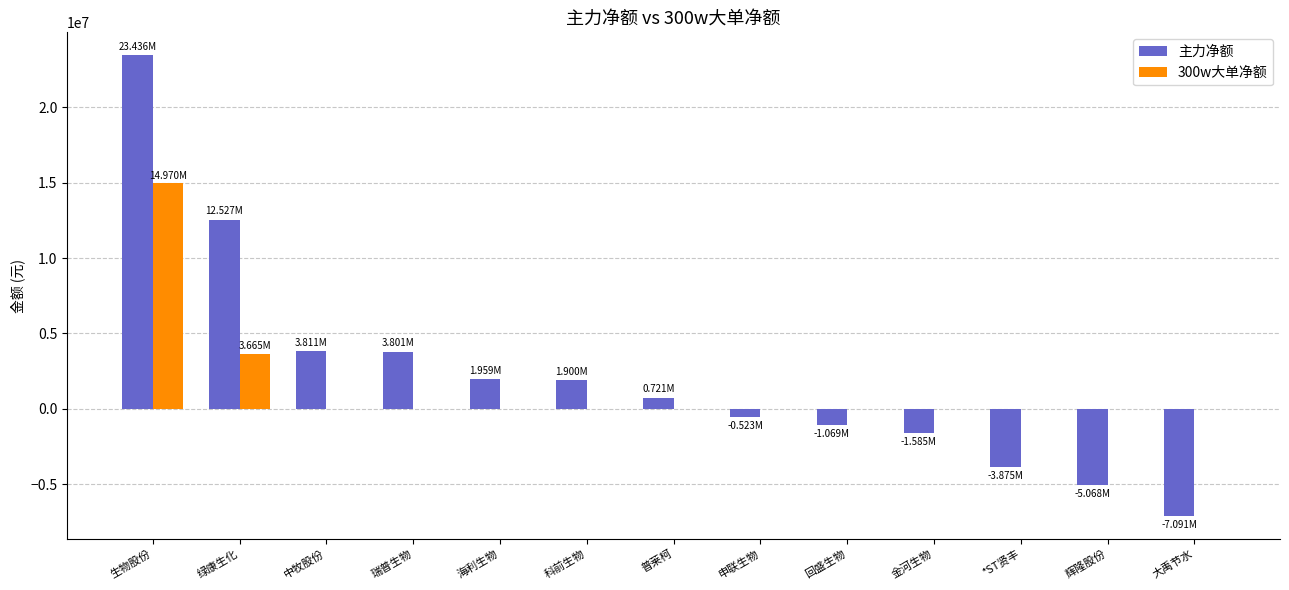

The 300w大单净额 series shows 0 at 中牧股份. True or false?

True